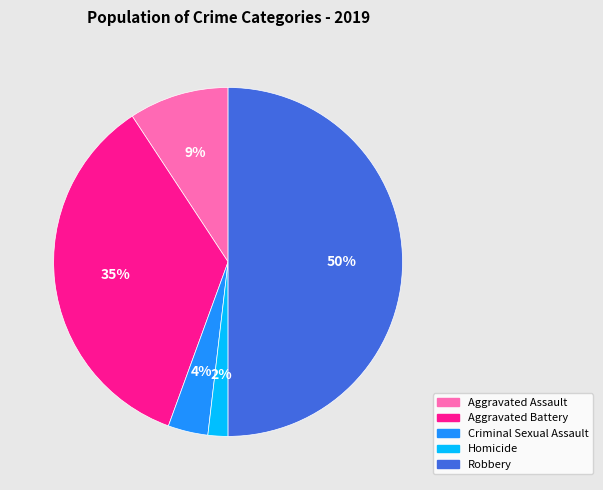

Which category has the smallest portion of the pie?

Homicide